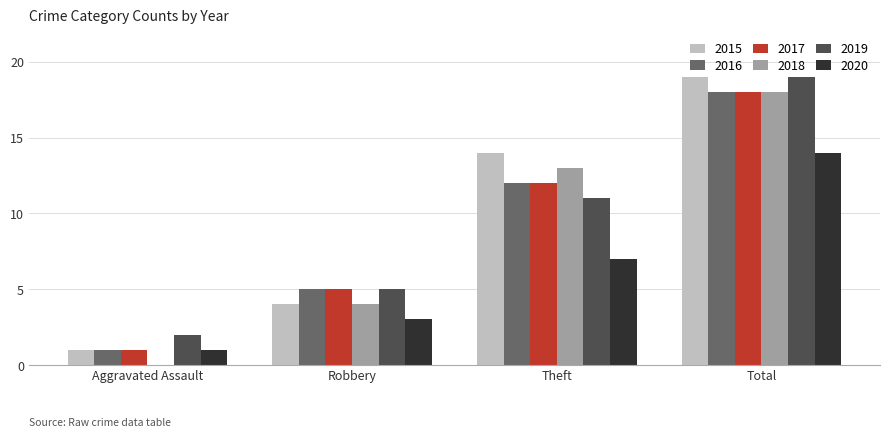

What is the maximum value for 2017?

18